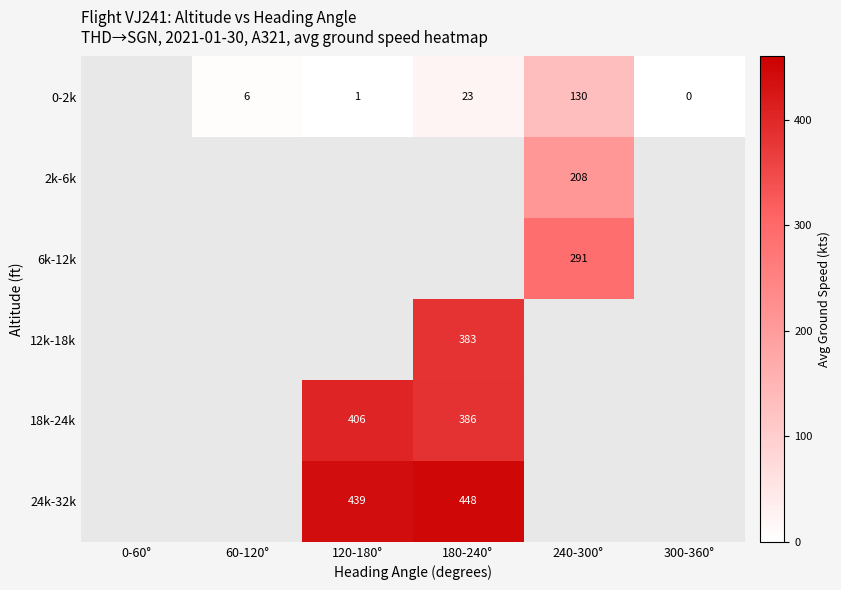

True or false: 0-2k has a value of 6 at 60-120°.

True